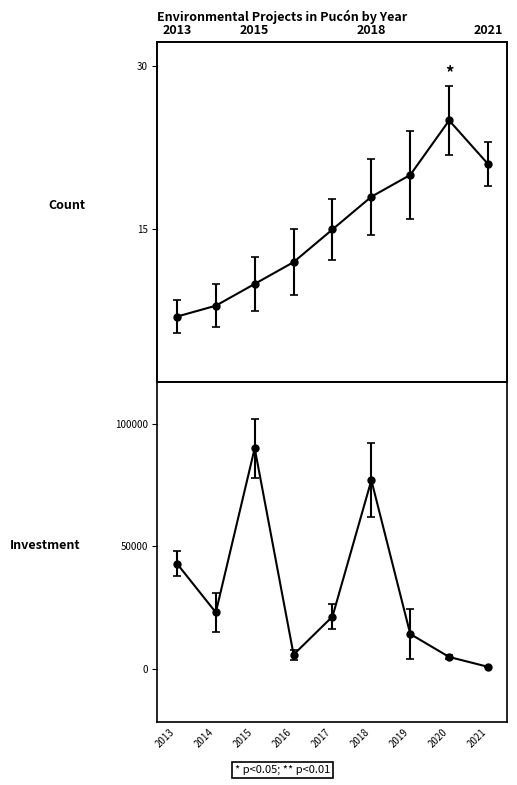

At which category does Investment reach its first local peak?

2015